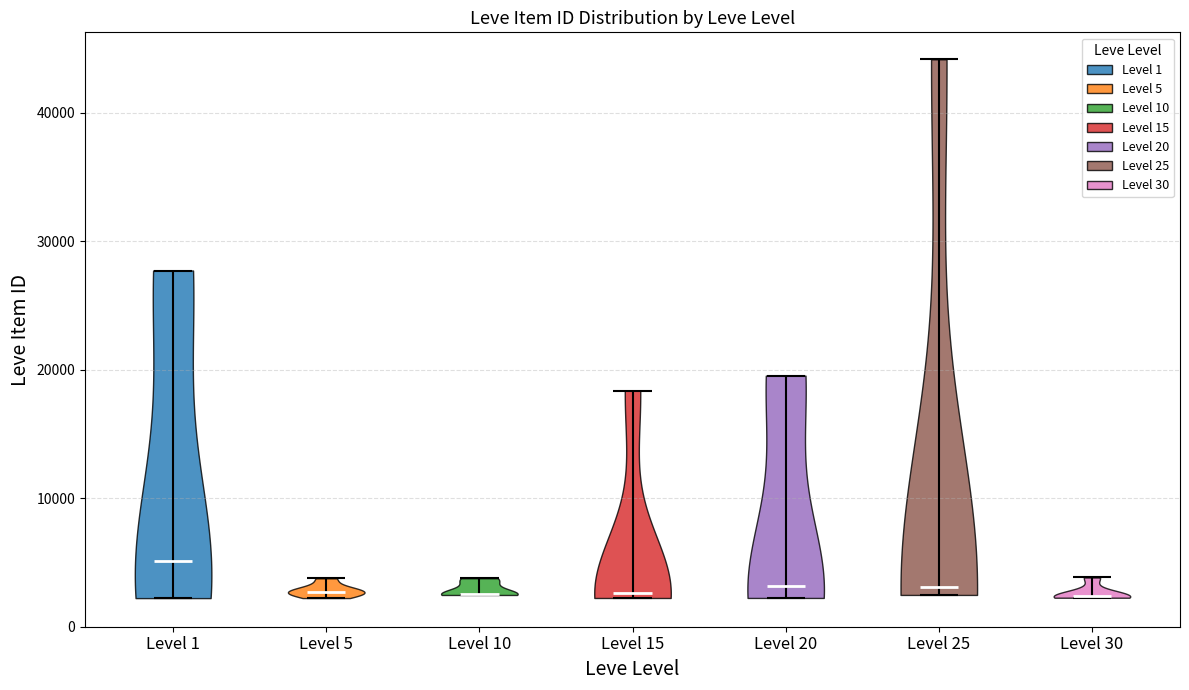

Reading left to right, read every violin against the y-axis: where its median line is, and the lowest and highest points it reaches. The values are not printed on the chart, so give them approximately, as read against the axis.

Level 1: median line 5000, lowest point 2000, highest point 28000
Level 5: median line 3000, lowest point 2000, highest point 4000
Level 10: median line 3000, lowest point 2000, highest point 4000
Level 15: median line 3000, lowest point 2000, highest point 18000
Level 20: median line 3000, lowest point 2000, highest point 20000
Level 25: median line 3000, lowest point 2000, highest point 44000
Level 30: median line 2000, lowest point 2000, highest point 4000